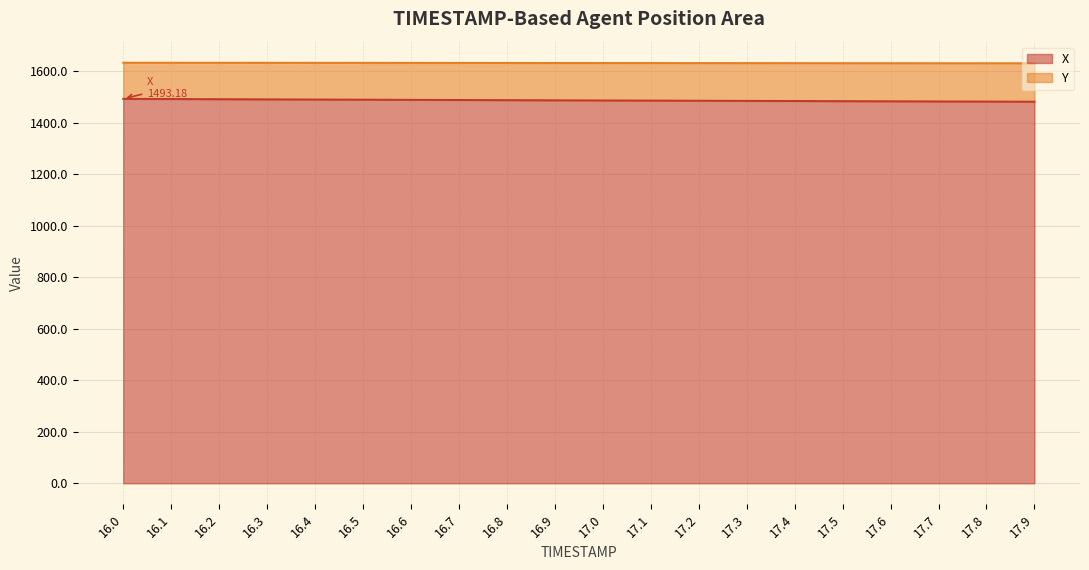

Count the number of data series in this chart.

2